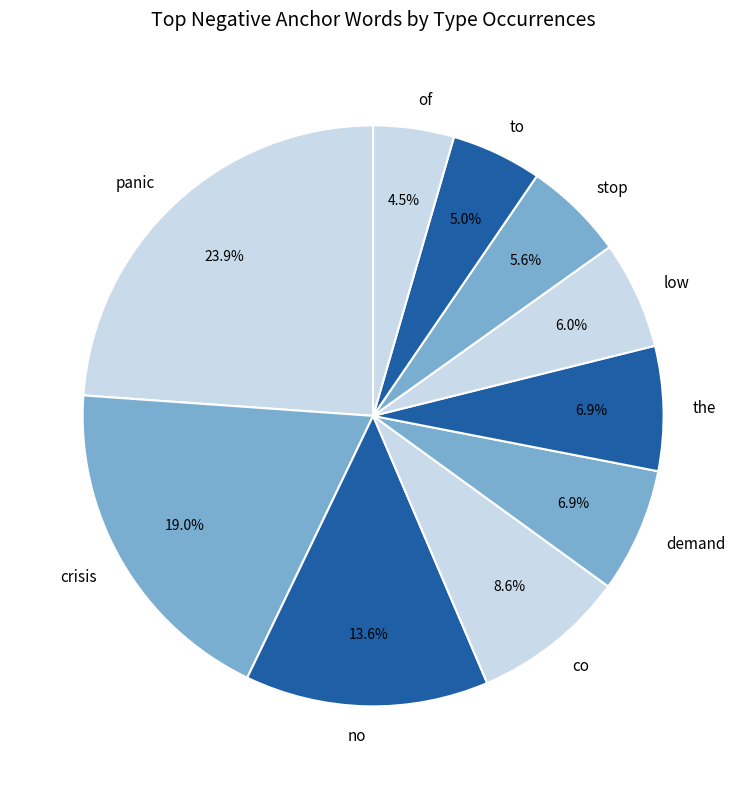

Approximately how many times larger is the value at to compared to stop?

0.9